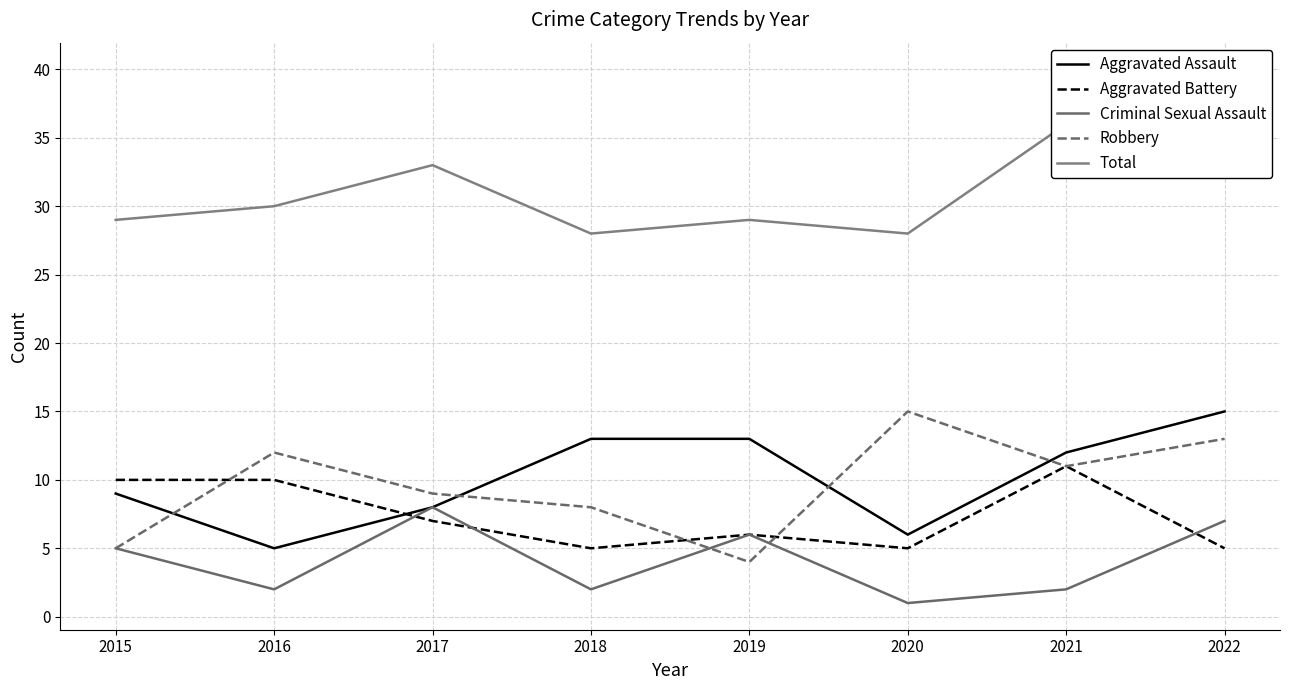

Rank the categories by Criminal Sexual Assault value from lowest to highest.

2020, 2016, 2018, 2021, 2015, 2019, 2022, 2017